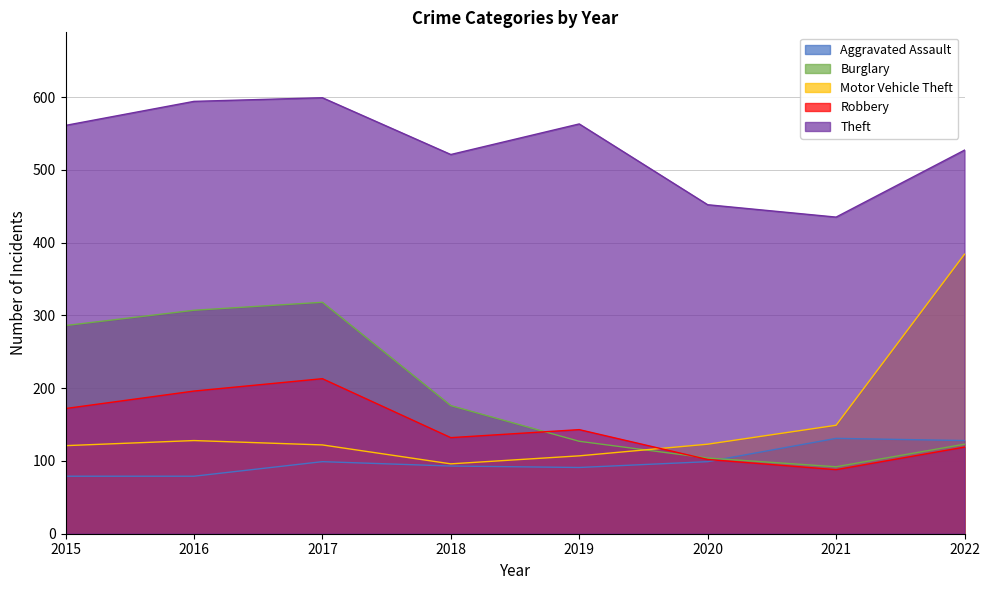

What is the sum of the Robbery values at 2017 and 2016?

409